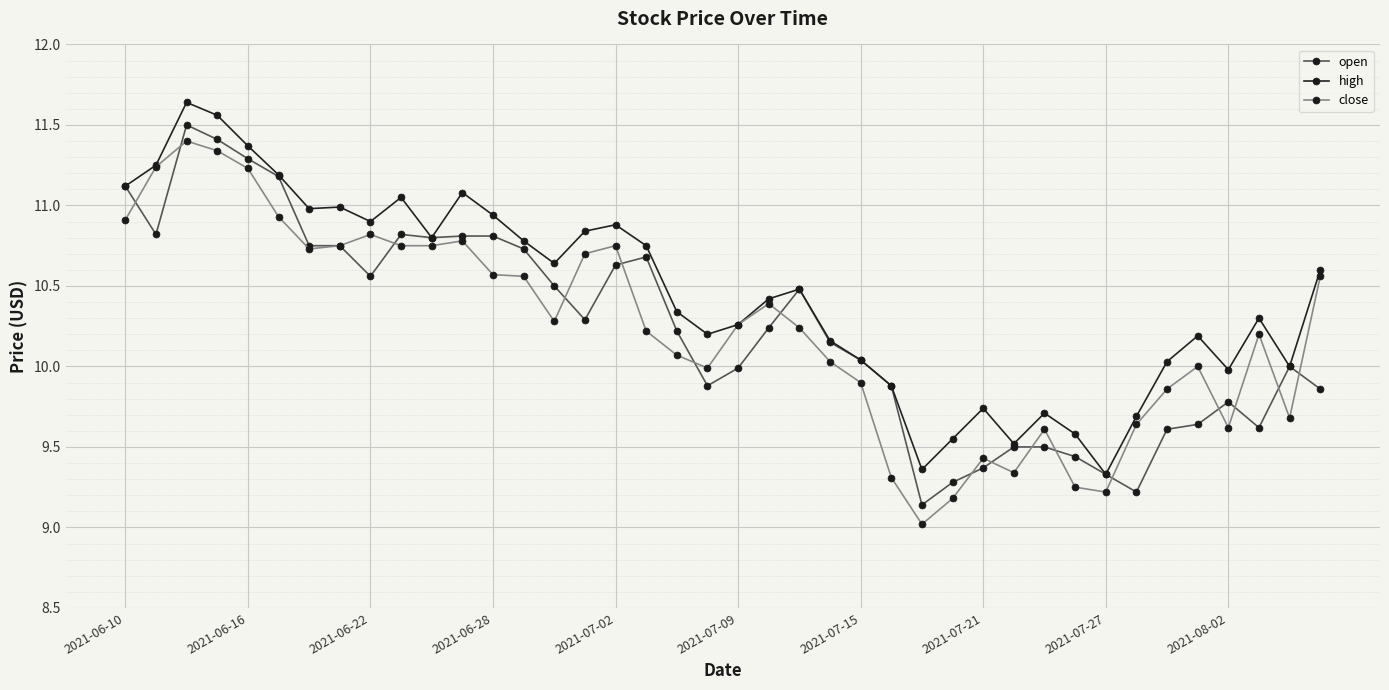

What is the difference between the second highest and minimum values in the open series?

2.3